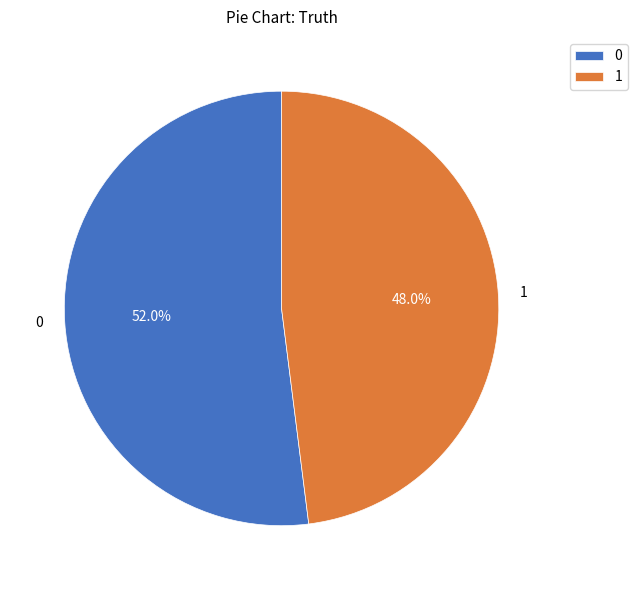

The 0 slice represents 52% of the pie. True or false?

True